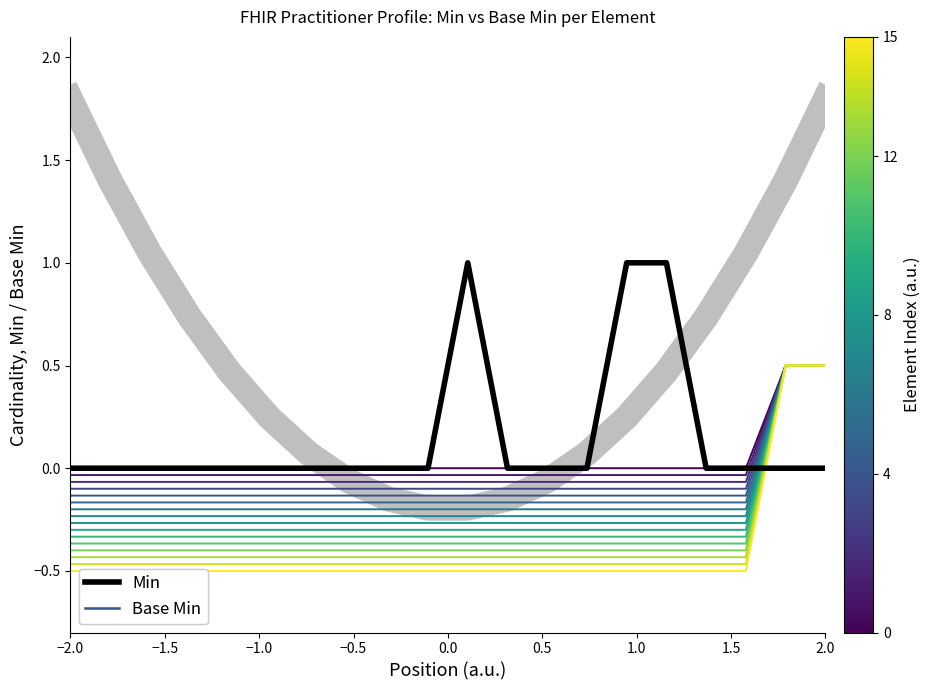

Reading left to right, list all the values displayed in this chart.

Base Min: 0.0	0.0	0.0	0.0	0.0	0.0	0.0	0.0	0.0	0.0	0.0	0.0	0.0	0.0	0.0	0.0	0.0	0.0	0.5	0.5
Min: 0.0	0.0	0.0	0.0	0.0	0.0	0.0	0.0	0.0	0.0	1.0	0.0	0.0	0.0	1.0	1.0	0.0	0.0	0.0	0.0